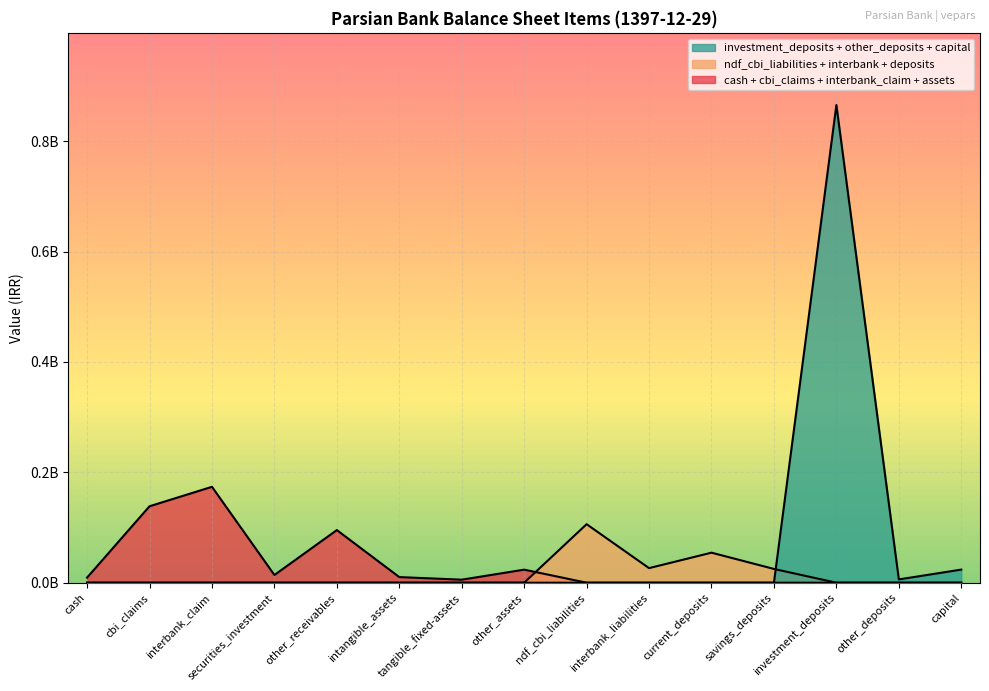

Does the chart display data point markers on the line(s)?

No